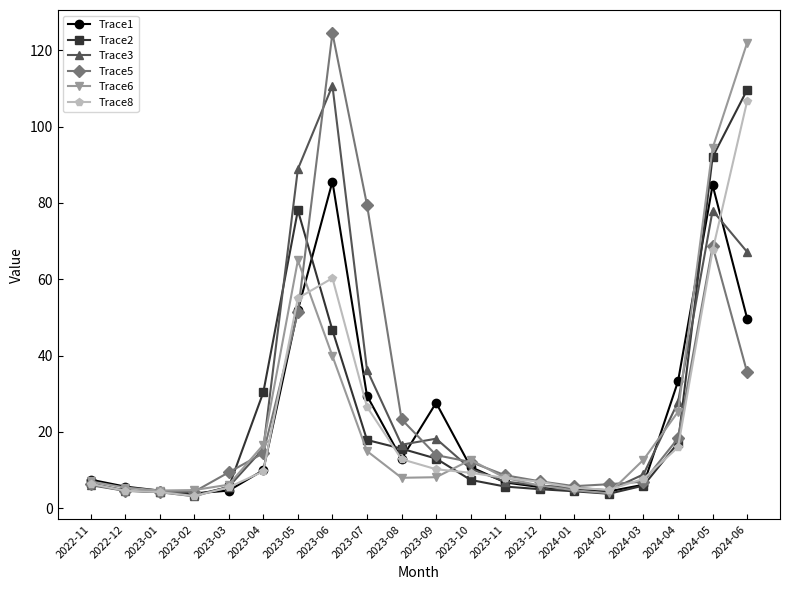

What value does the Trace6 series have at 2022-12?

5.4